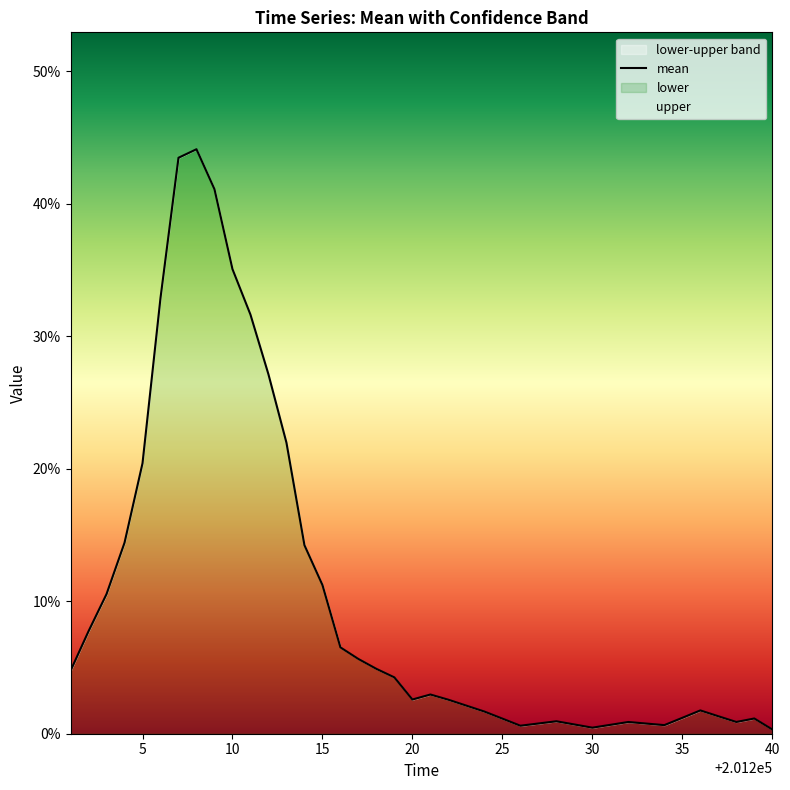

How many points are higher than both their immediate neighbors (excluding endpoints)?

6